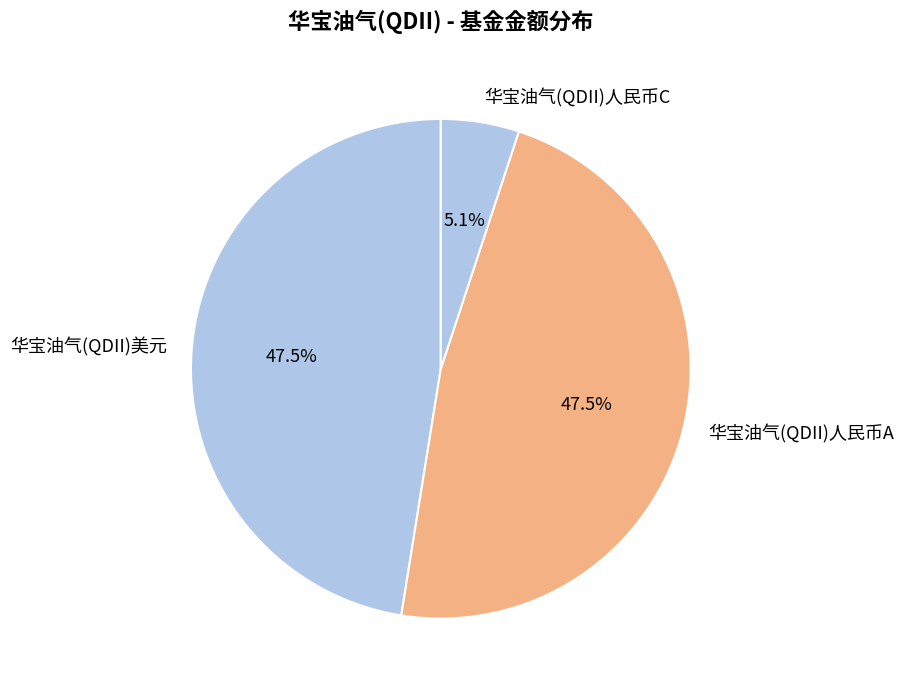

Which slice is the smallest?

华宝油气(QDII)人民币C